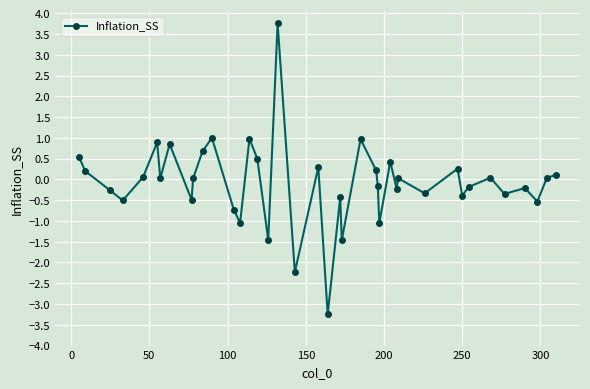

What is the value of the 15th point from the left?

1.0